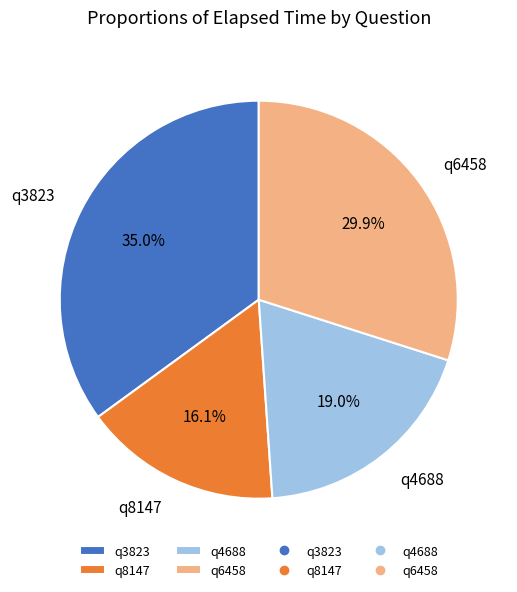

Which category has the smallest portion of the pie?

q8147